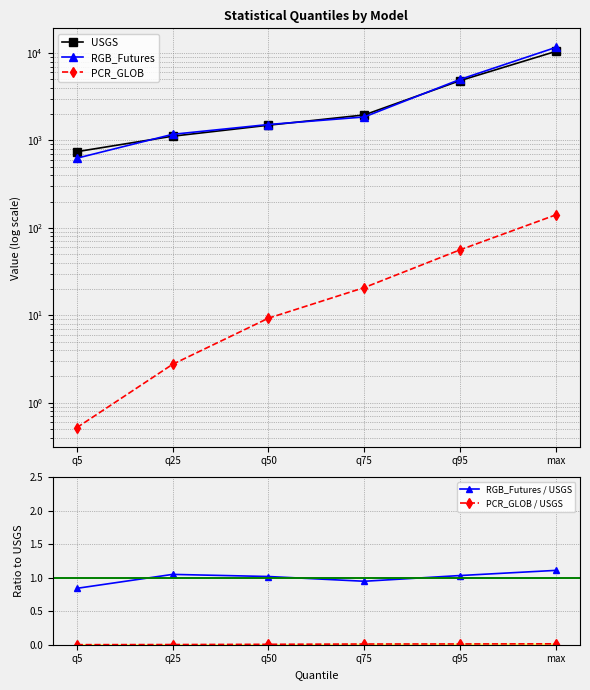

At how many categories does at least one series exceed 4926?

2